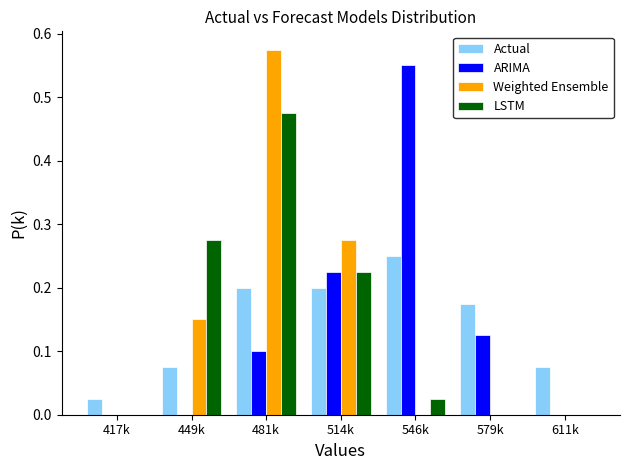

Between 514k and 611k, which series saw the biggest shift?

Weighted Ensemble